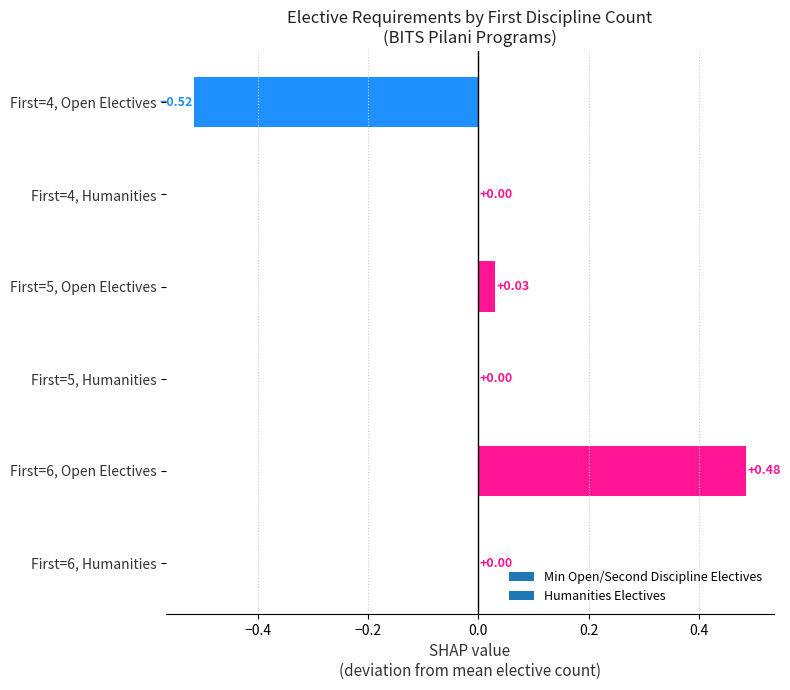

Which has a higher value, First=4, Open Electives or First=5, Open Electives?

First=5, Open Electives